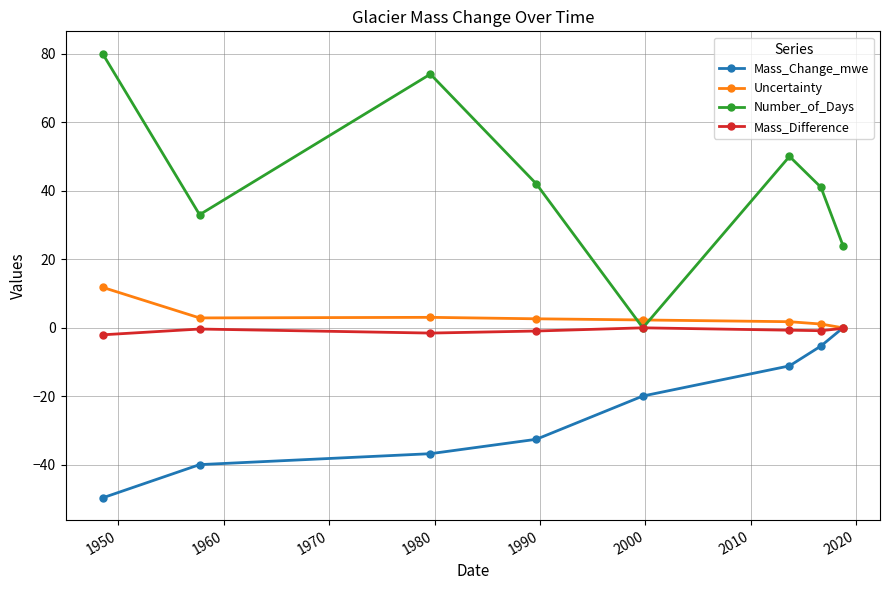

What is the value of the Number_of_Days point at the 3rd from the left?

74.0